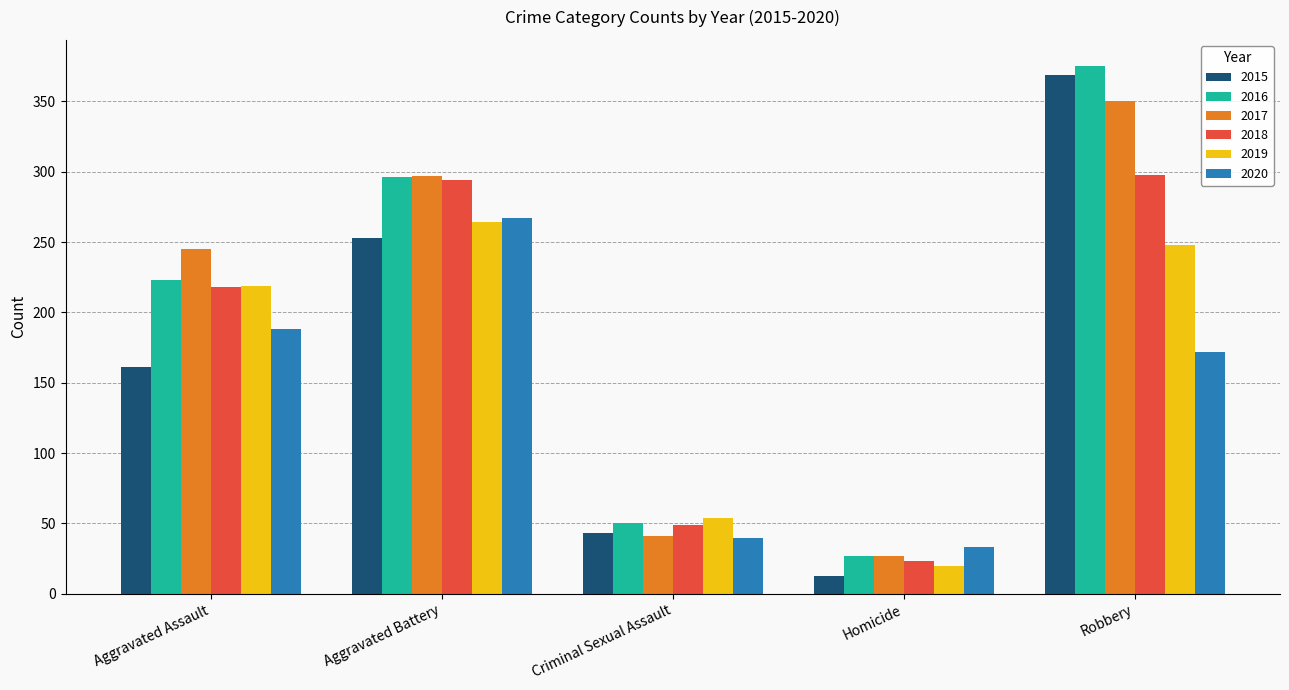

What is the greatest value displayed?

375